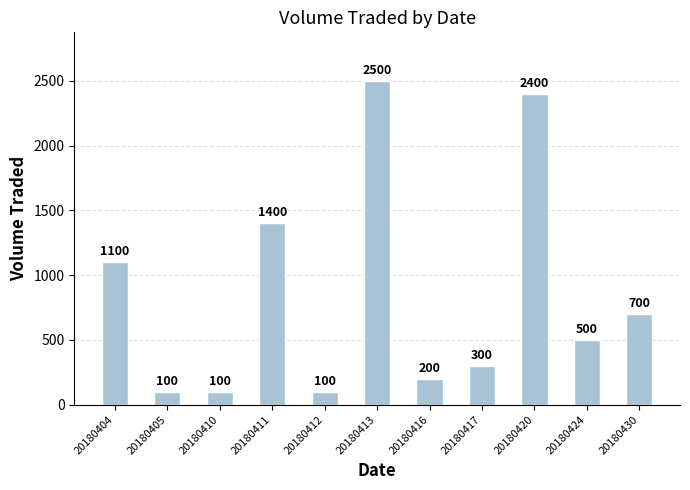

The value at 20180405 is 100. True or false?

True